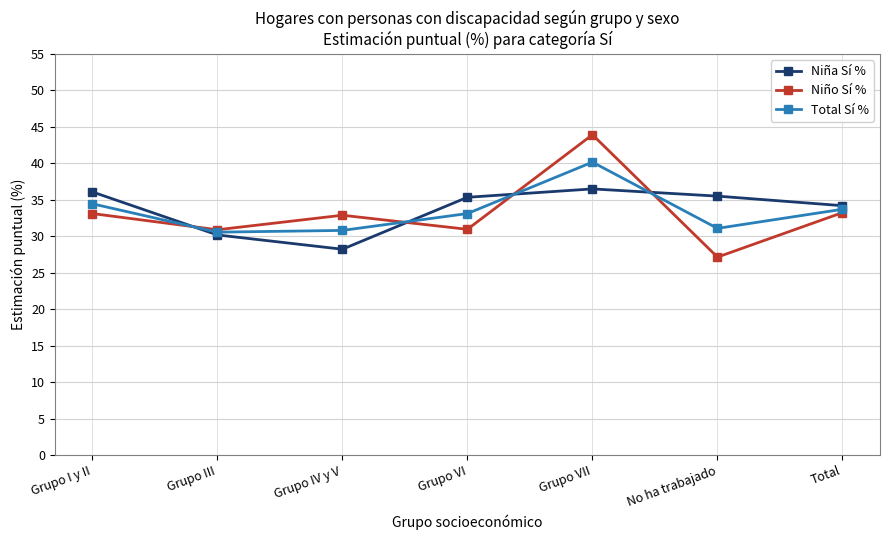

What is the smallest value displayed?

27.1